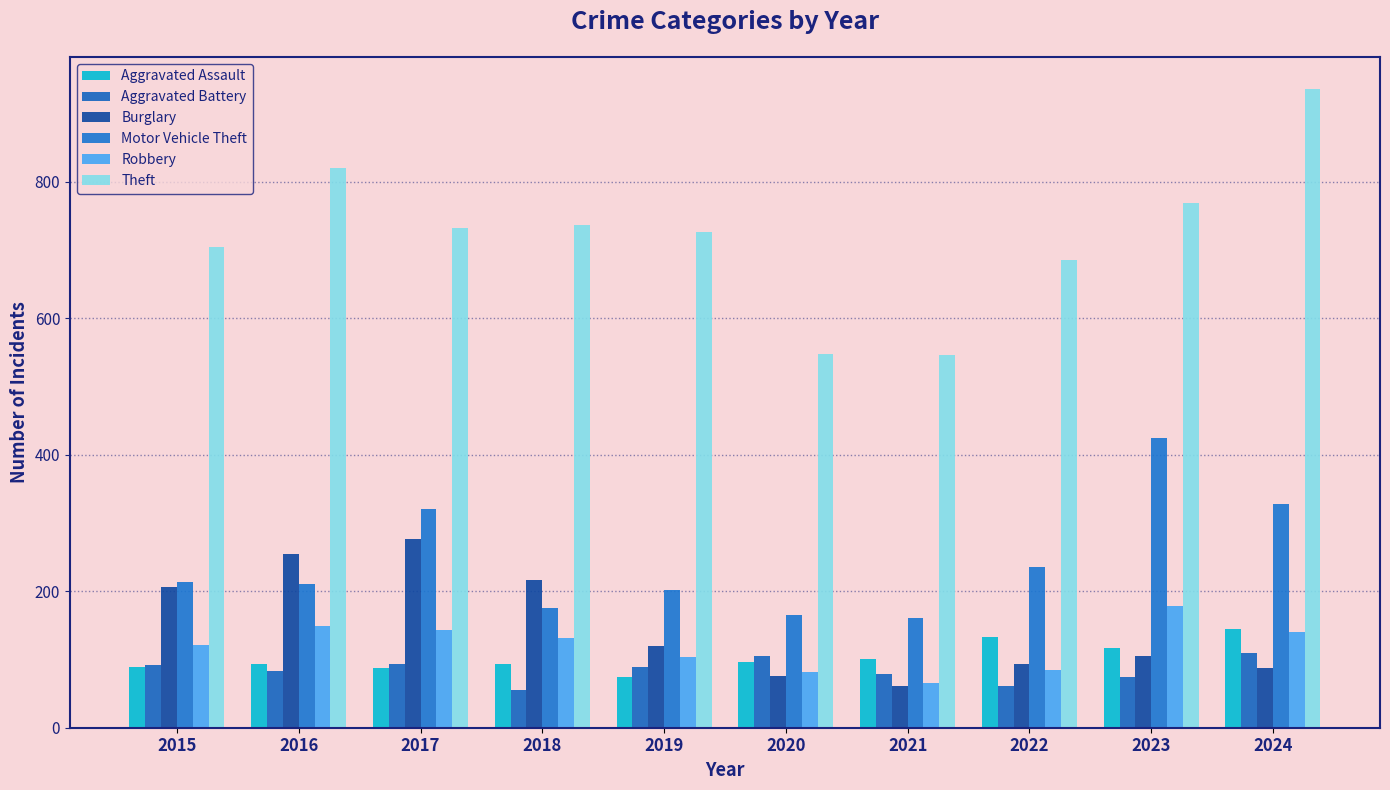

Which series changed the most between 2016 and 2020?

Theft